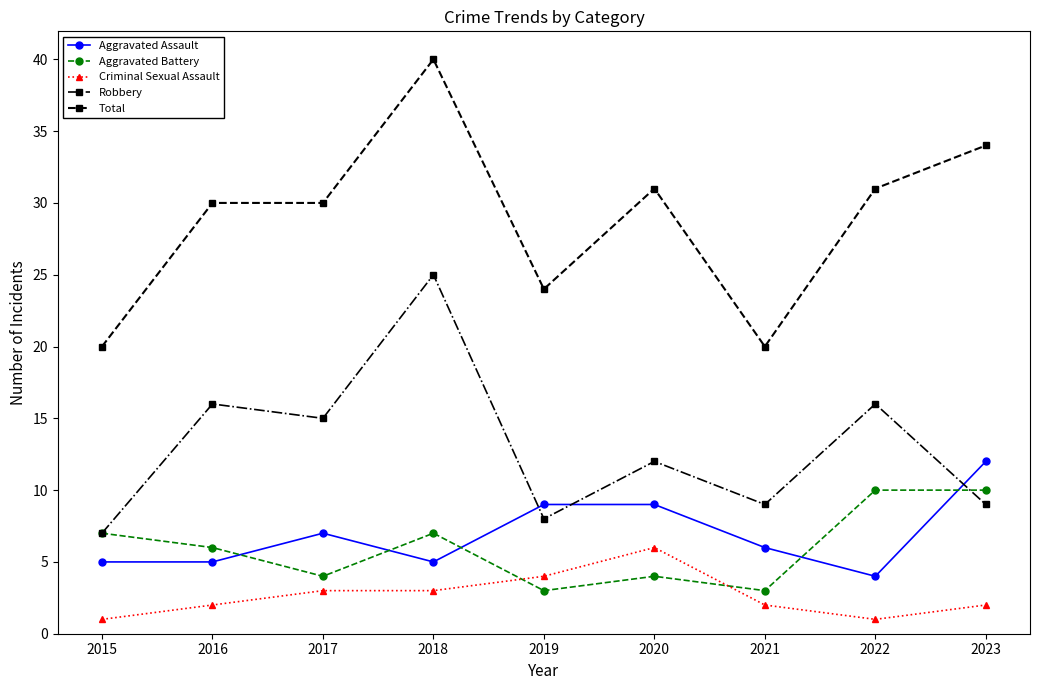

Which series has the largest total across all categories?

Total